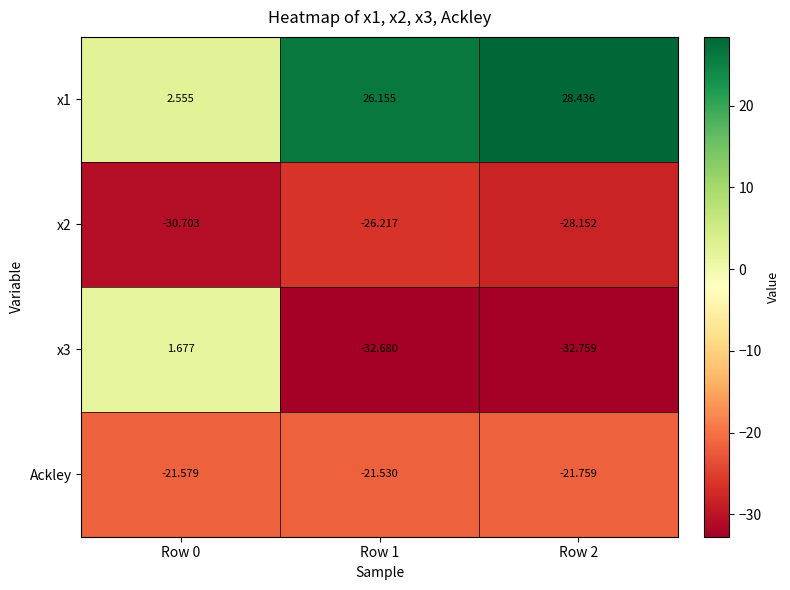

Rank the series at Row 0 from lowest to highest value.

x2, Ackley, x3, x1